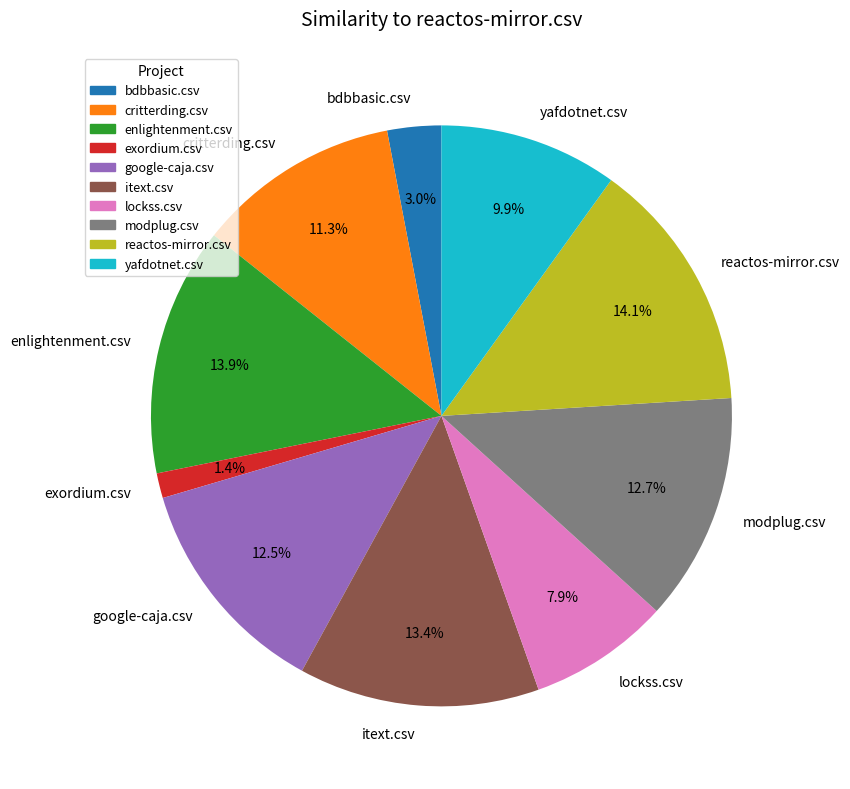

How many segments does this pie chart have?

10